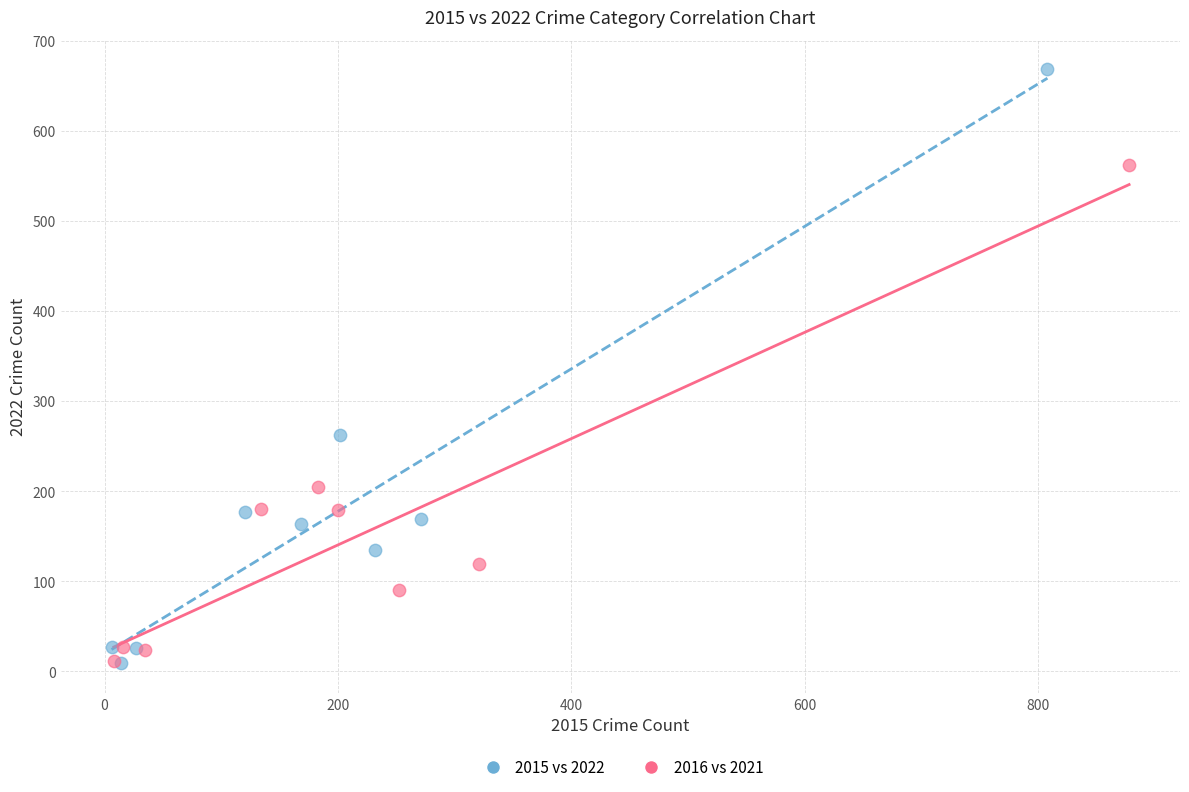

Which series reaches the maximum Y coordinate?

2015 vs 2022